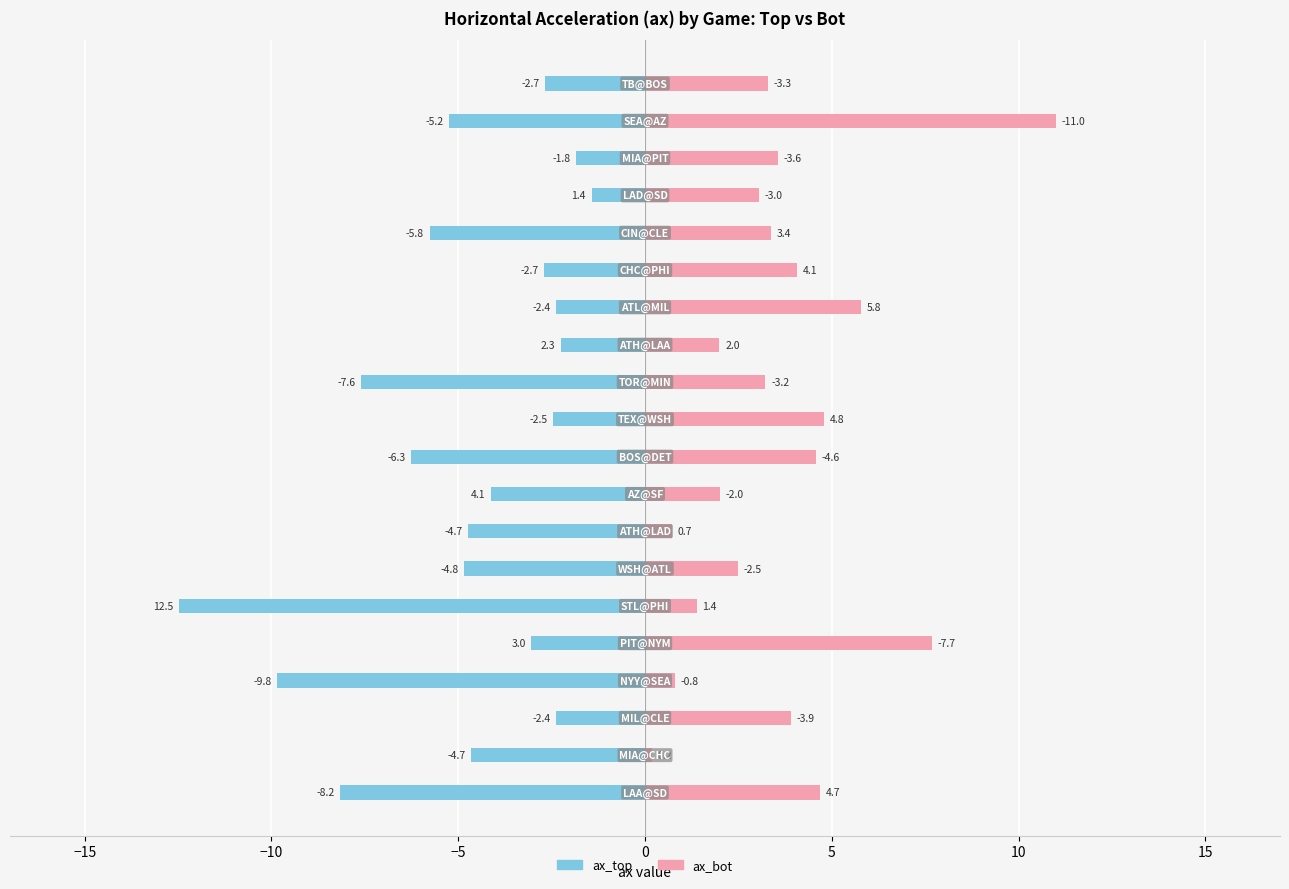

How many data points in ax_top are above -4?

9